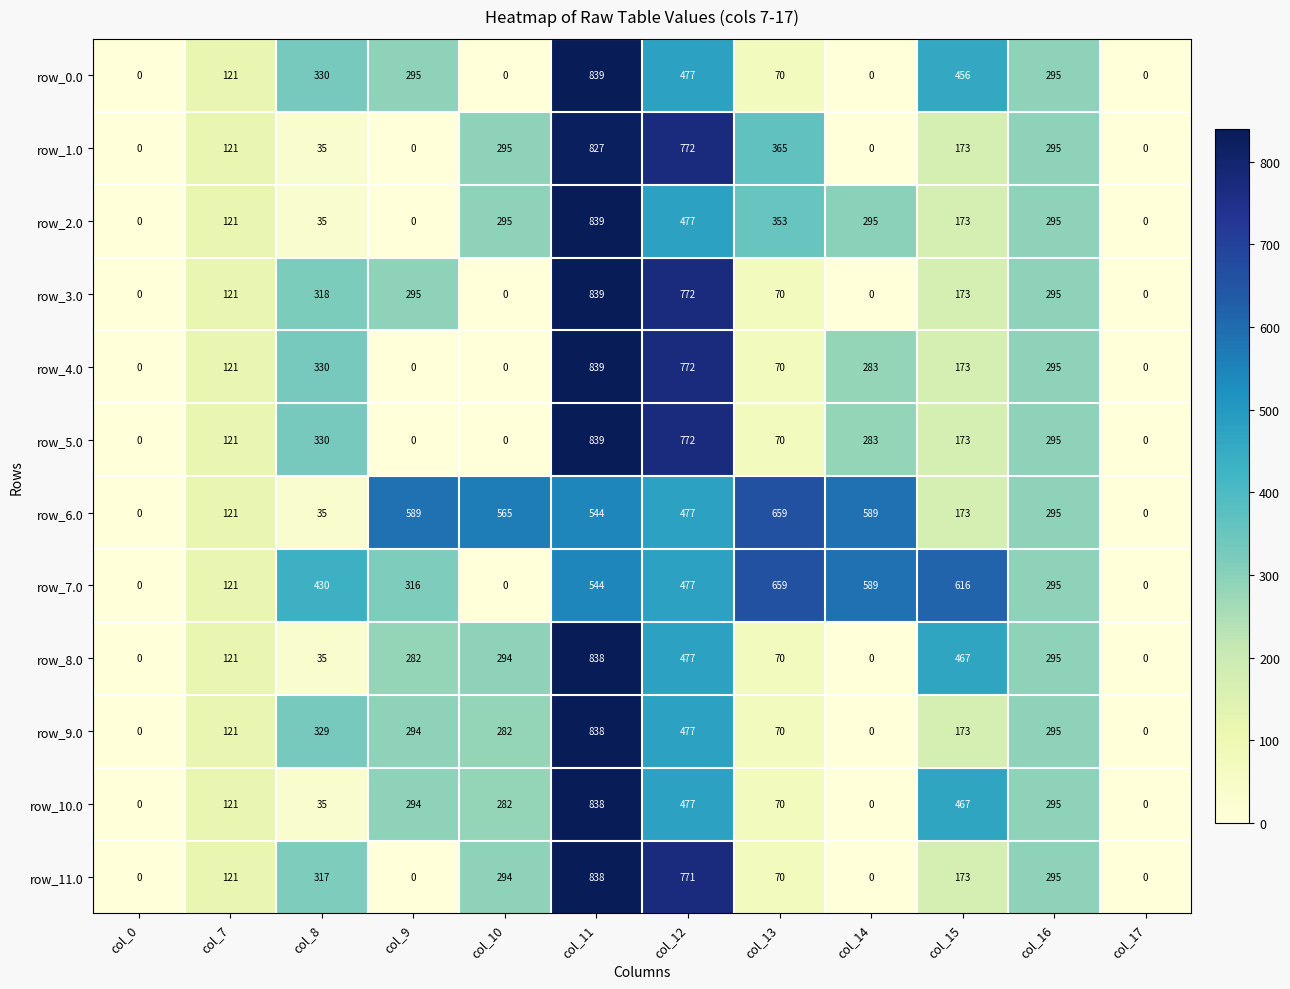

What is the difference between the highest and lowest values at col_9?

589